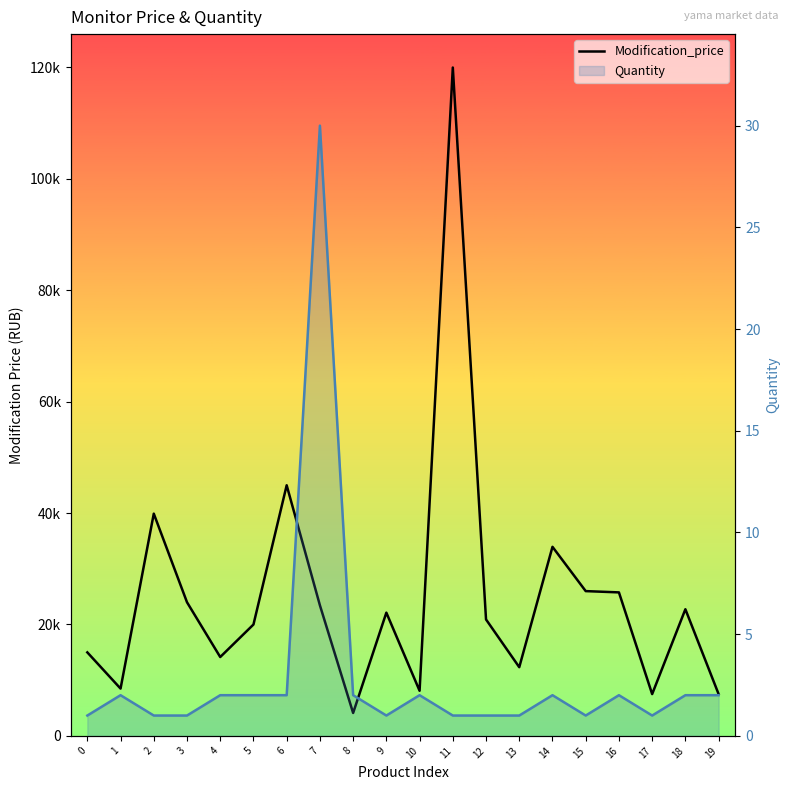

True or false: Modification_price and Quantity cross at least once.

False